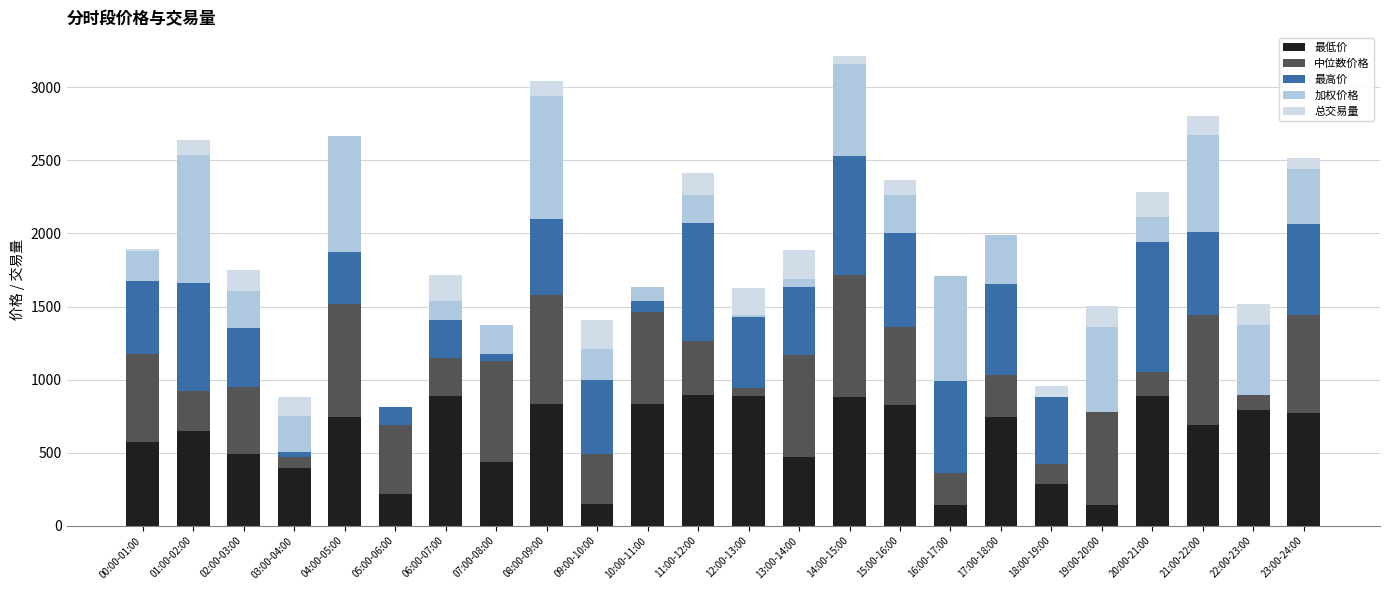

What are all the series names shown in the legend?

最低价, 中位数价格, 最高价, 加权价格, 总交易量